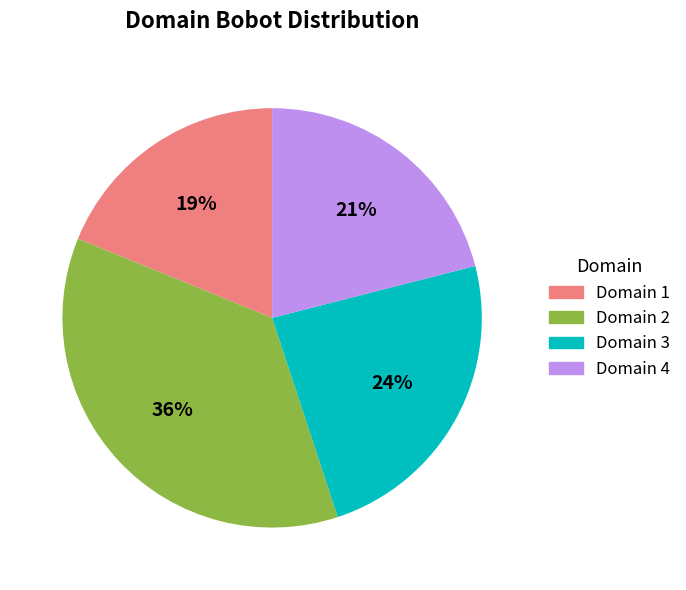

Which slice is the largest?

Domain 2